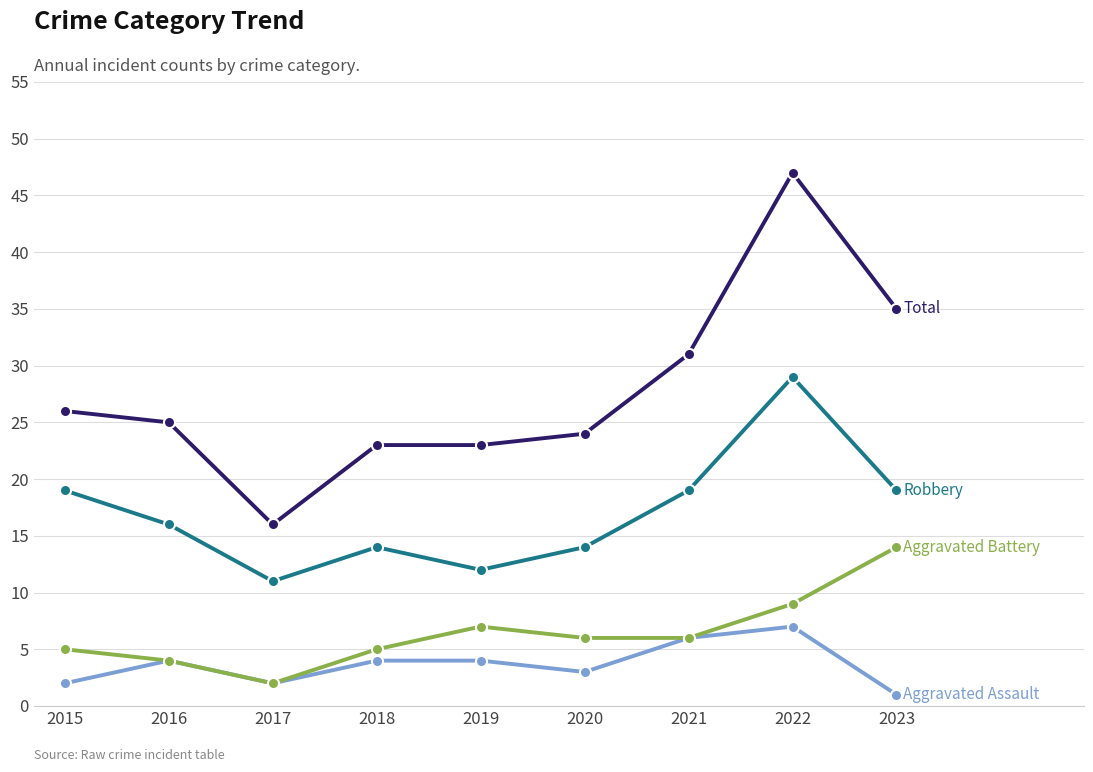

What is the maximum value shown in the chart?

47